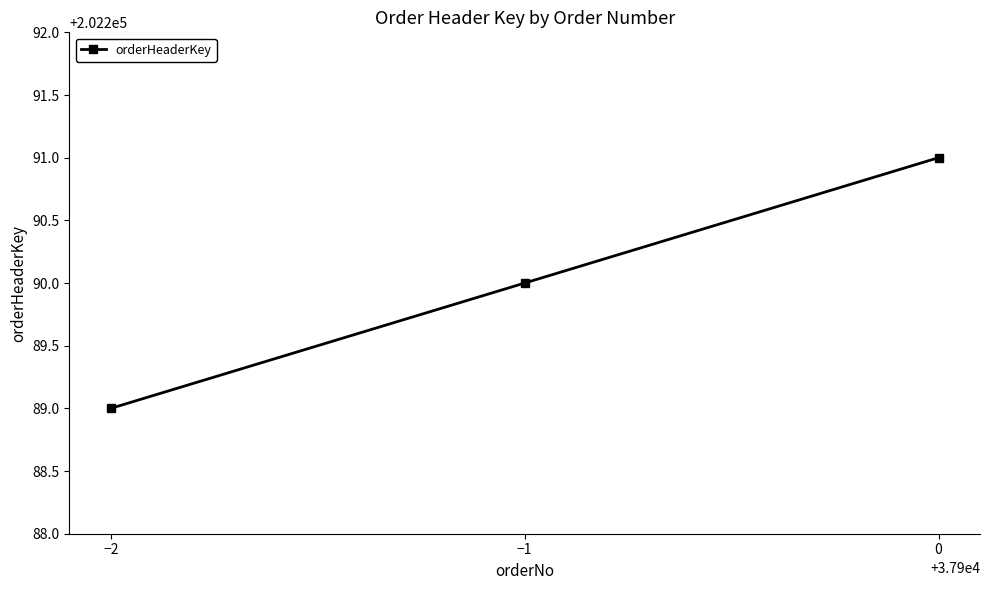

What position from the left is 0?

3